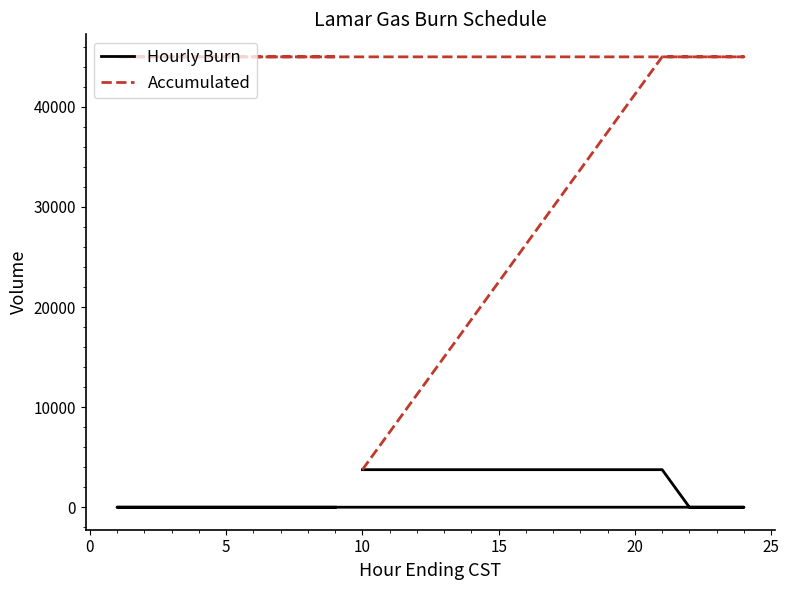

How many data points in Hourly Burn are less than 3750?

12